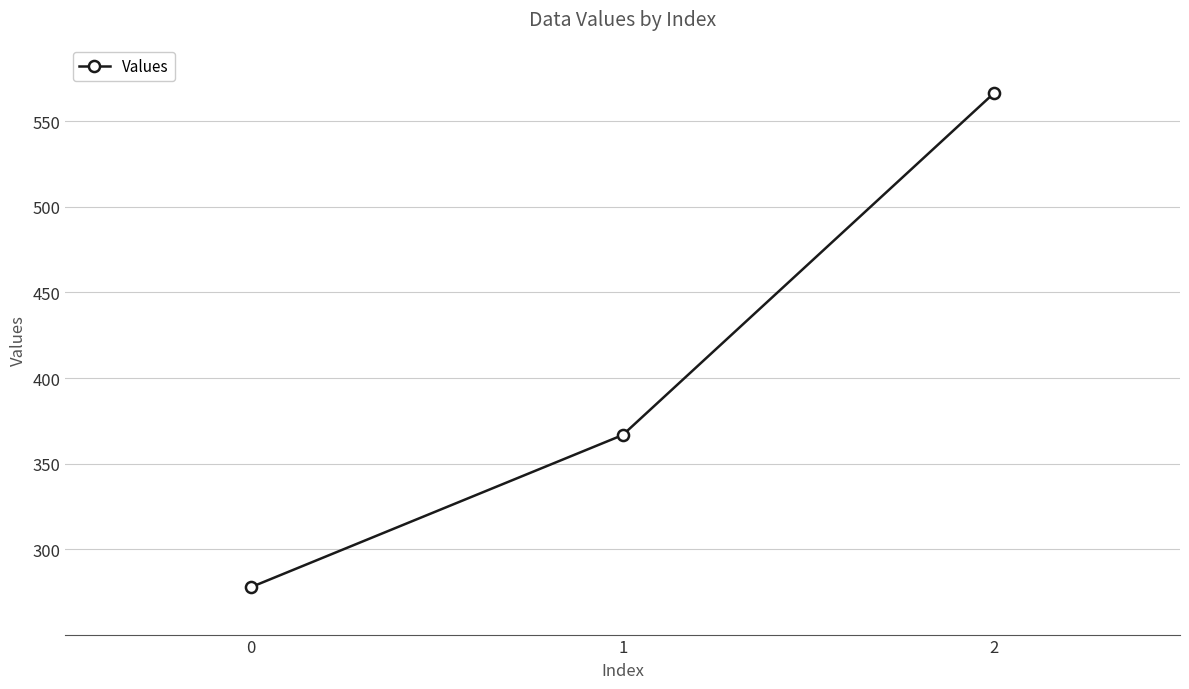

List the labels in order of value, smallest first.

0, 1, 2